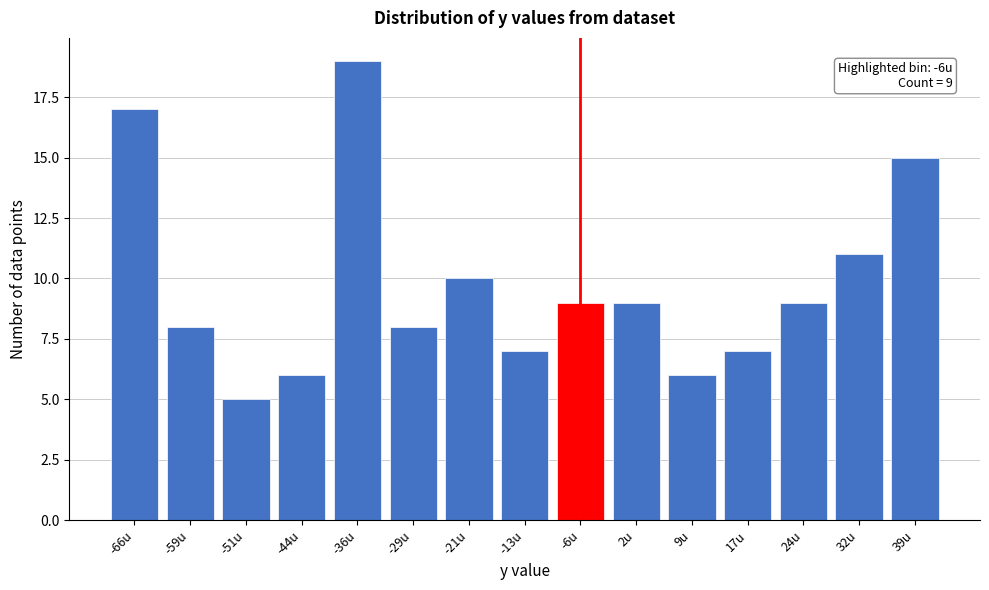

Reading left to right, list all the values displayed in this chart.

-66u=17	-59u=8	-51u=5	-44u=6	-36u=19	-29u=8	-21u=10	-13u=7	-6u=9	2u=9	9u=6	17u=7	24u=9	32u=11	39u=15